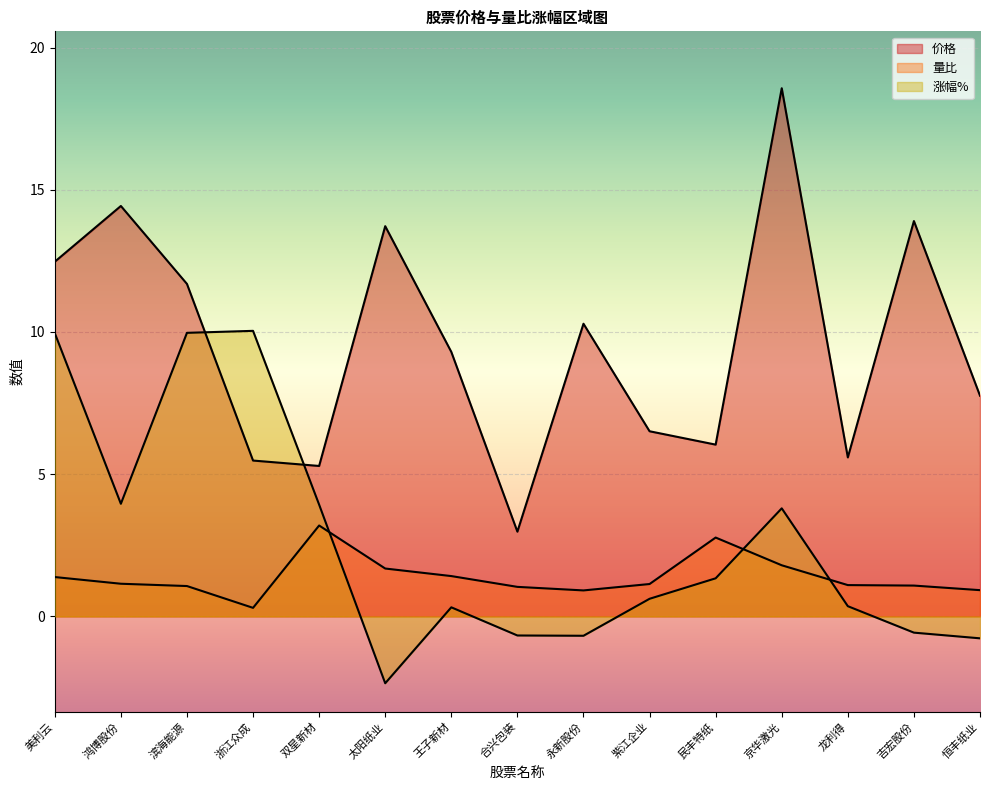

True or false: 涨幅% has more than 1 interior local peaks.

True